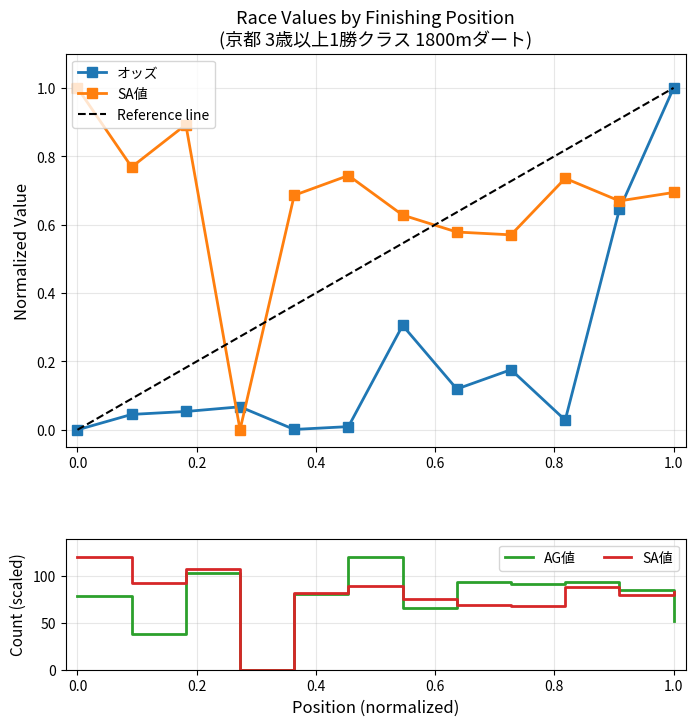

What is the highest value of the オッズ series?

1.0